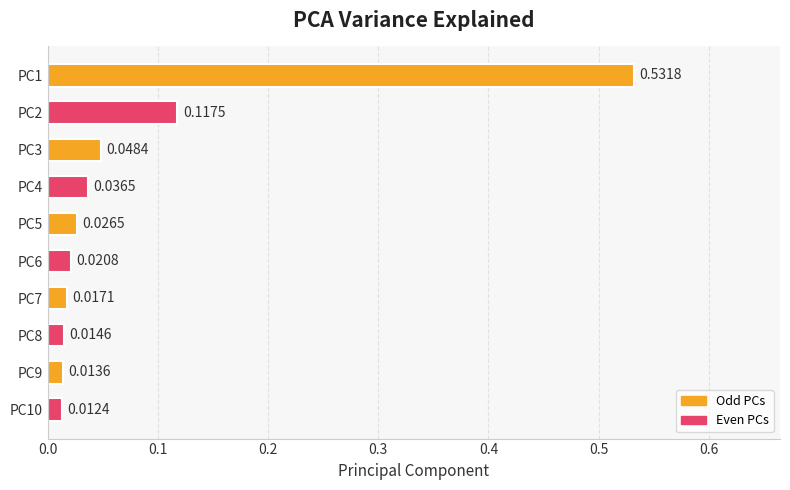

Rank the categories by value from lowest to highest.

PC10, PC9, PC8, PC7, PC6, PC5, PC4, PC3, PC2, PC1